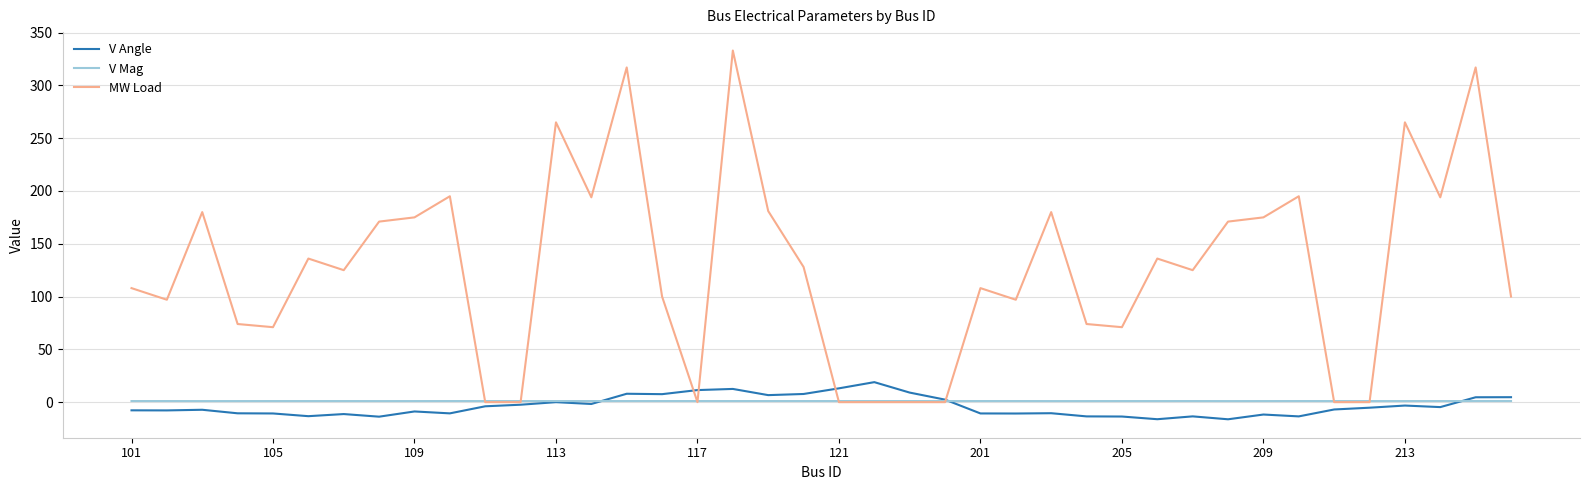

Which series has the widest spread of values?

MW Load